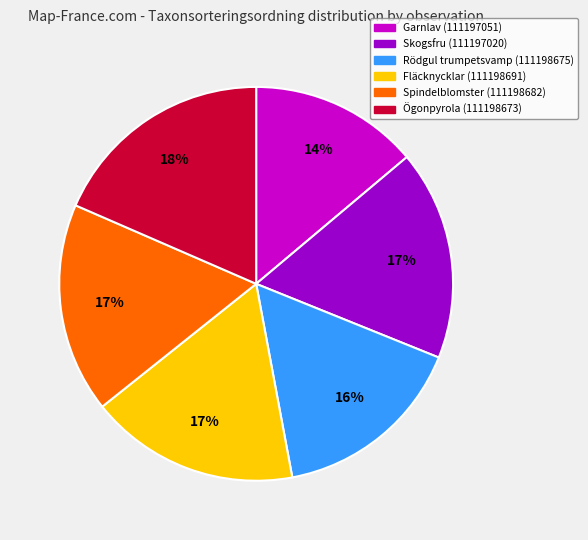

To the nearest percent, what is the combined percentage of Rödgul trumpetsvamp (111198675) and Skogsfru (111197020)?

33%